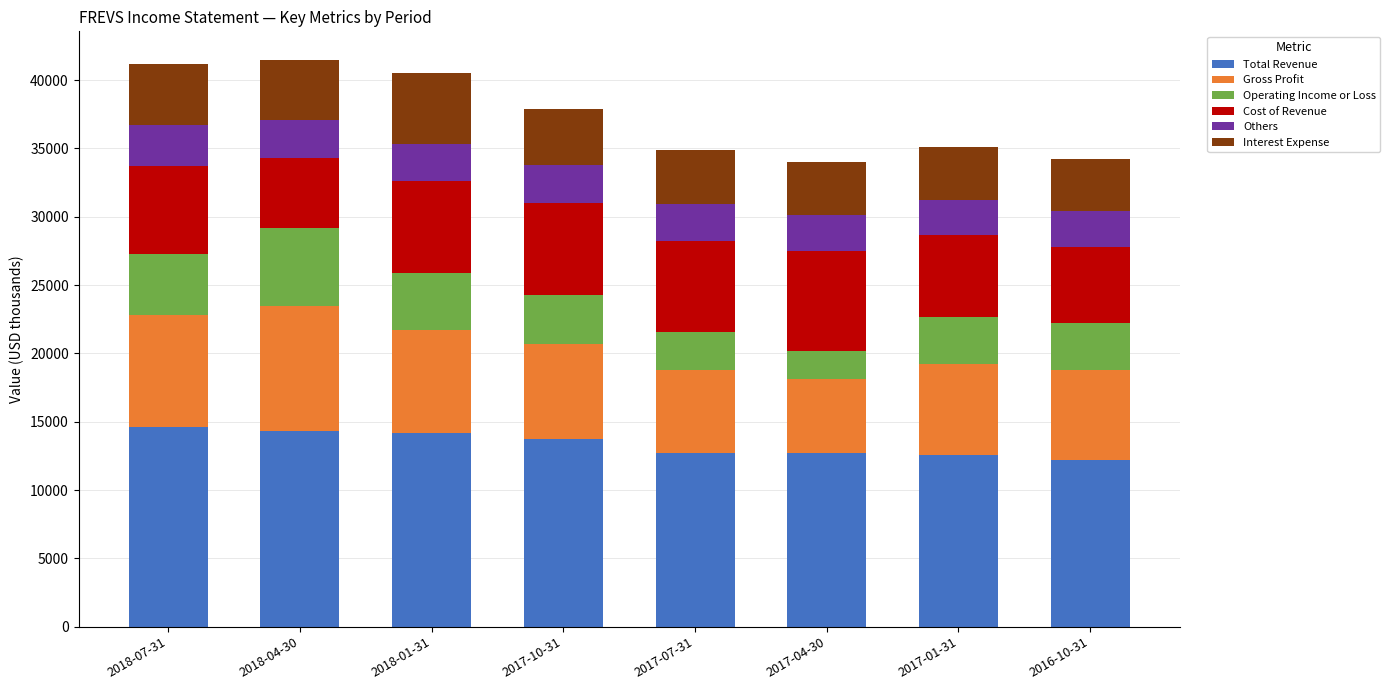

What is the difference between the maximum and minimum values in the Total Revenue series?

2400